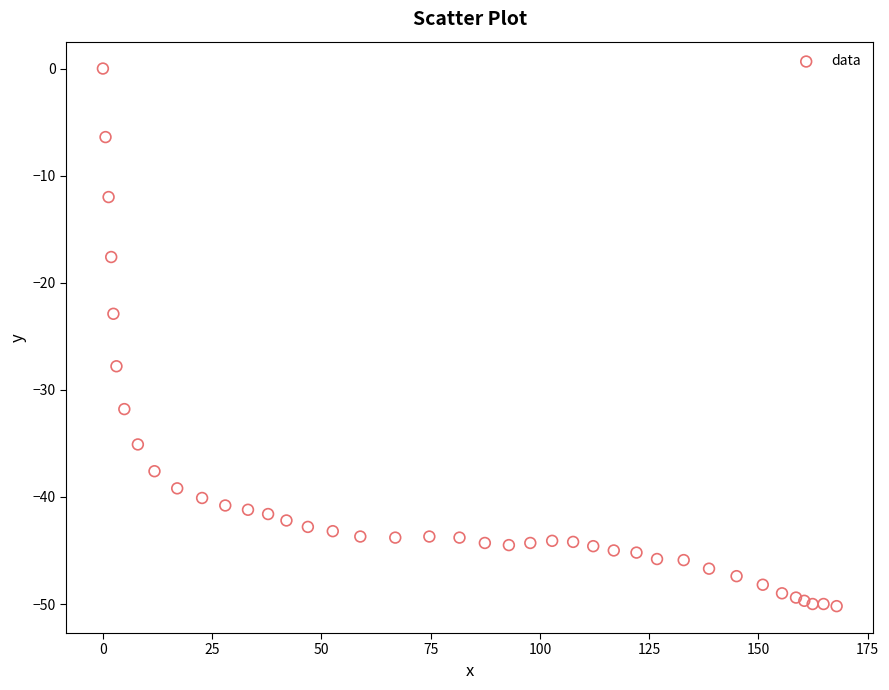

What Y value in the scatter plot is closest to -25?

-22.9